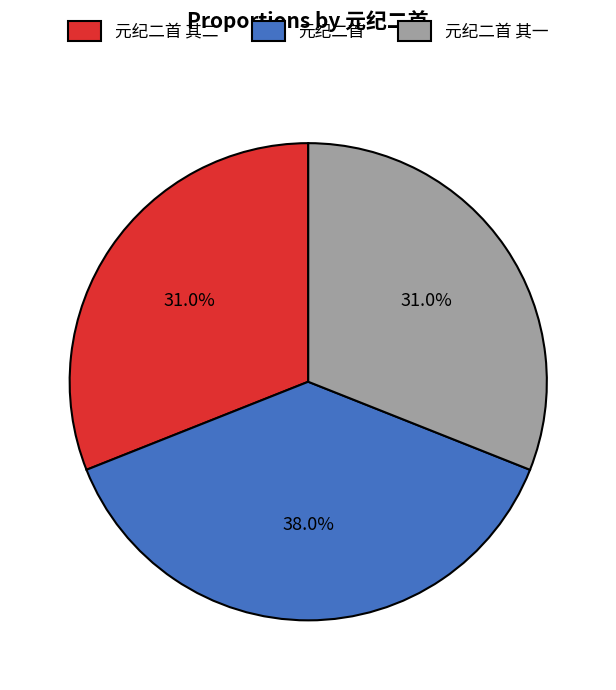

To the nearest percent, what is the difference between the largest and smallest slice percentages?

7%